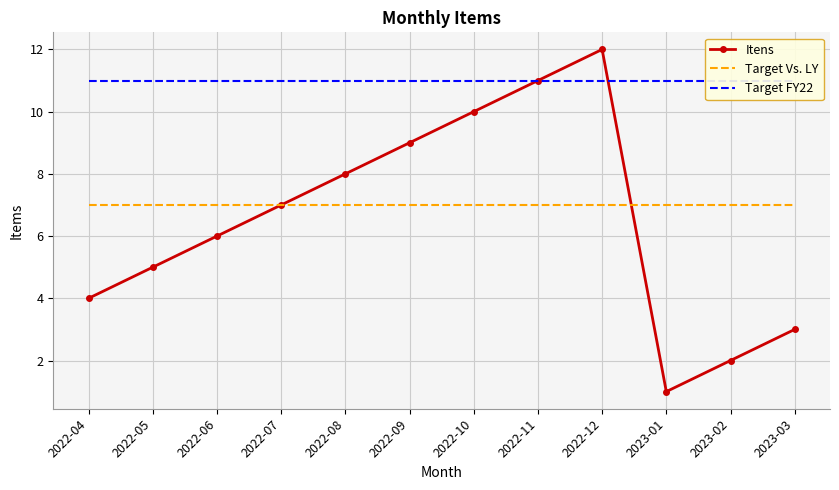

What is the label of the 5th point from the right?

2022-11